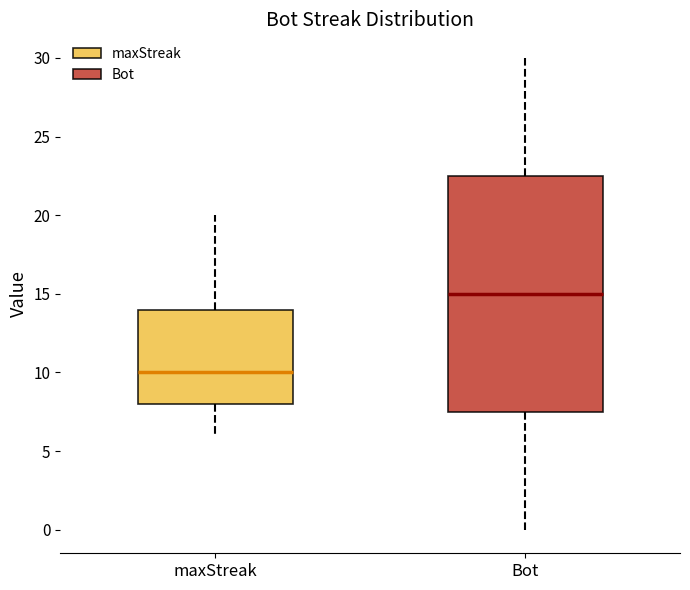

Reading left to right, transcribe this box plot: for each box, give where its median line is, the range the box spans, and where its two whiskers end, as read against the y-axis. The values are not printed on the chart, so give them approximately, as read against the axis.

maxStreak: median 10.0, box 8.0 to 14.0, whiskers 6.0 to 20.0
Bot: median 15.0, box 7.5 to 22.5, whiskers 0.0 to 30.0